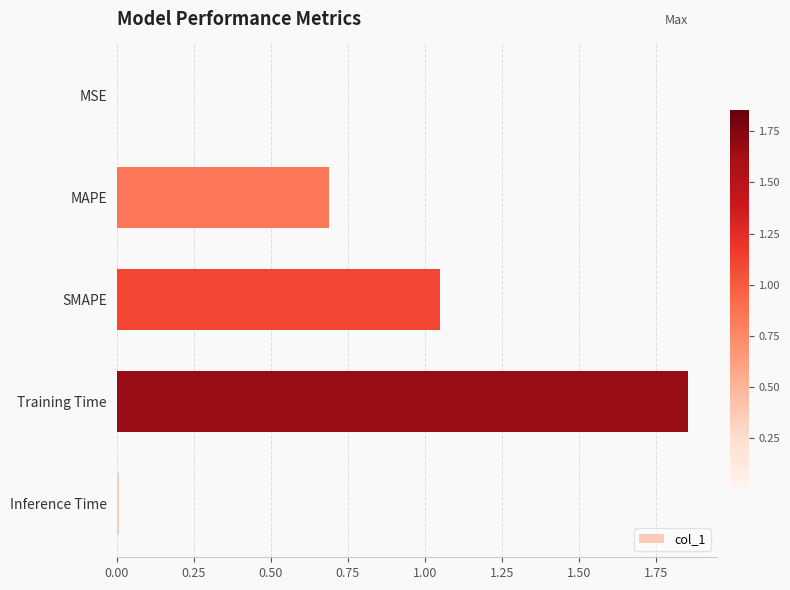

Which label corresponds to the largest value in the chart?

Training Time